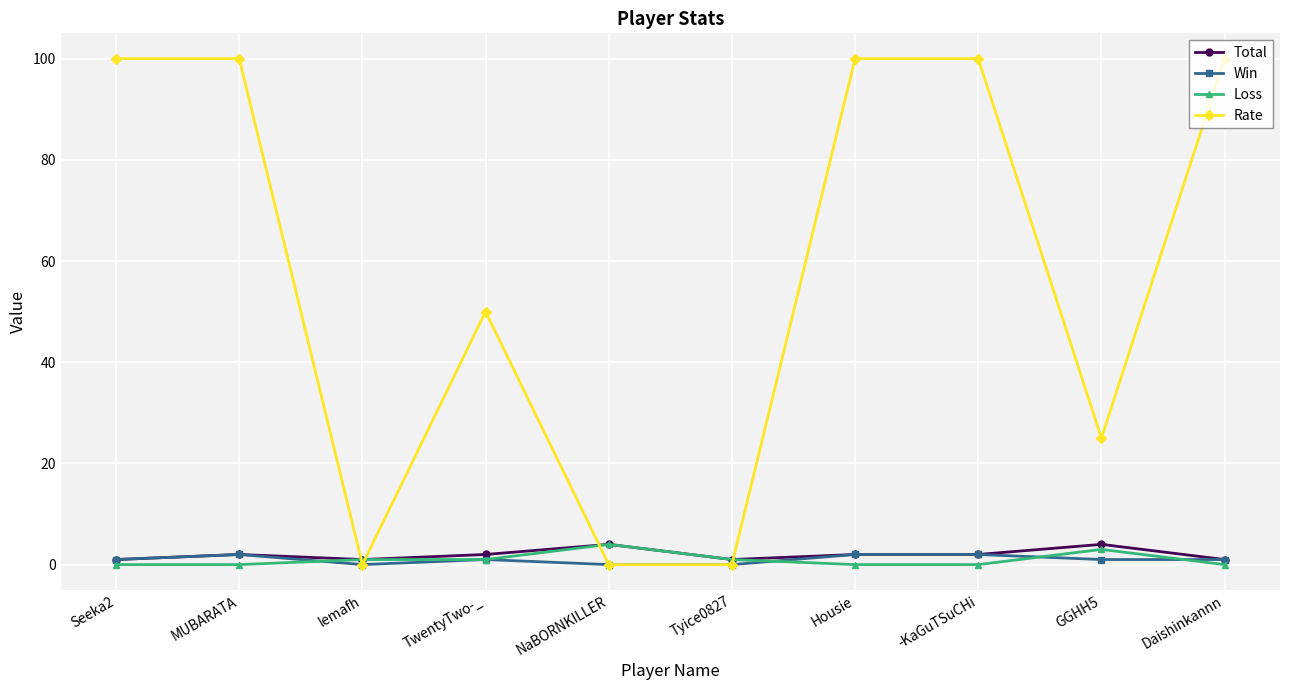

What is the maximum value for Total?

4